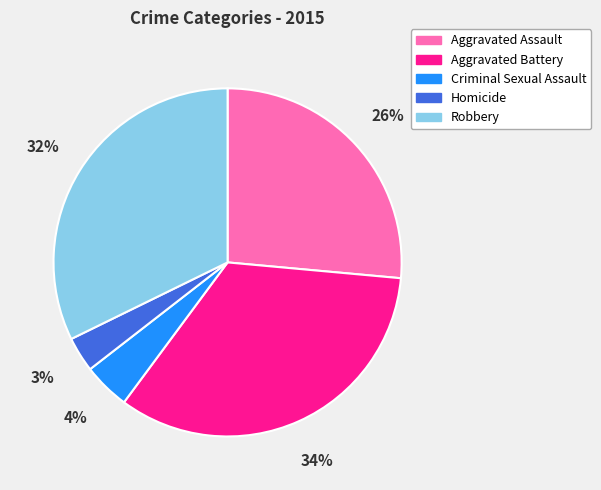

Rank the categories by value from highest to lowest.

Aggravated Battery, Robbery, Aggravated Assault, Criminal Sexual Assault, Homicide